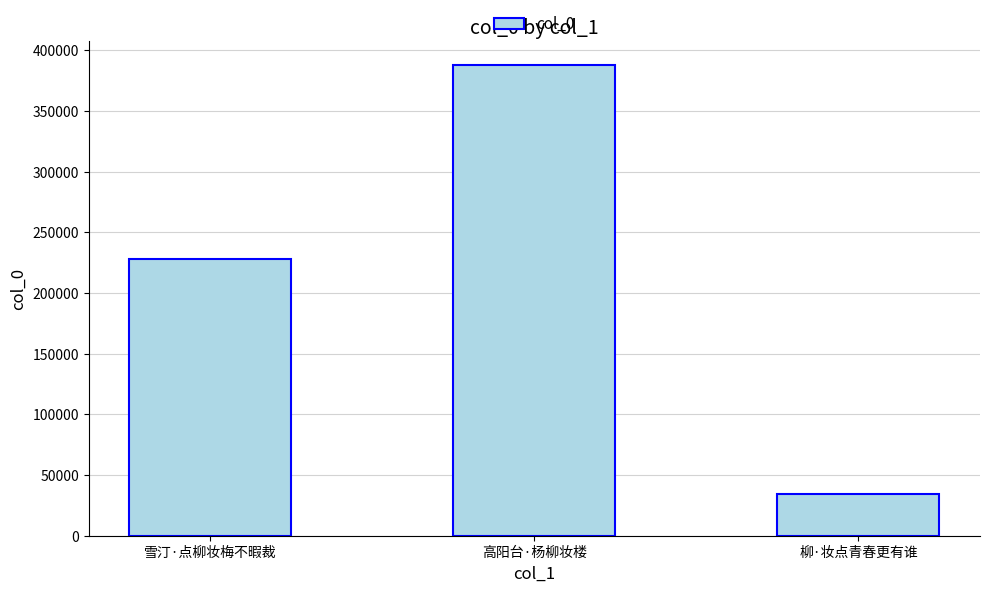

Where is the data nearest to the value 211034?

雪汀·点柳妆梅不暇裁